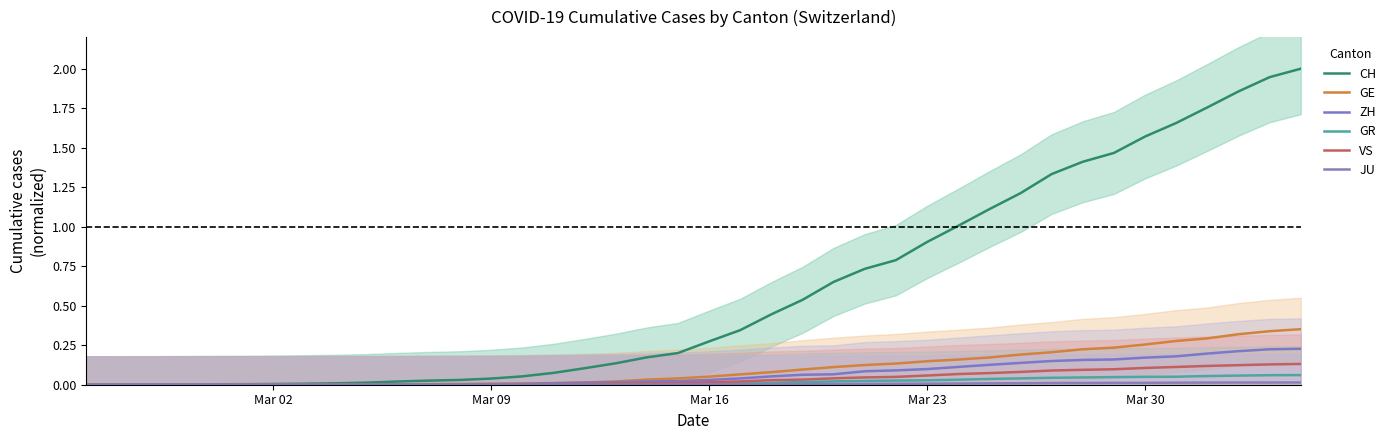

How many distinct data groups are displayed?

6